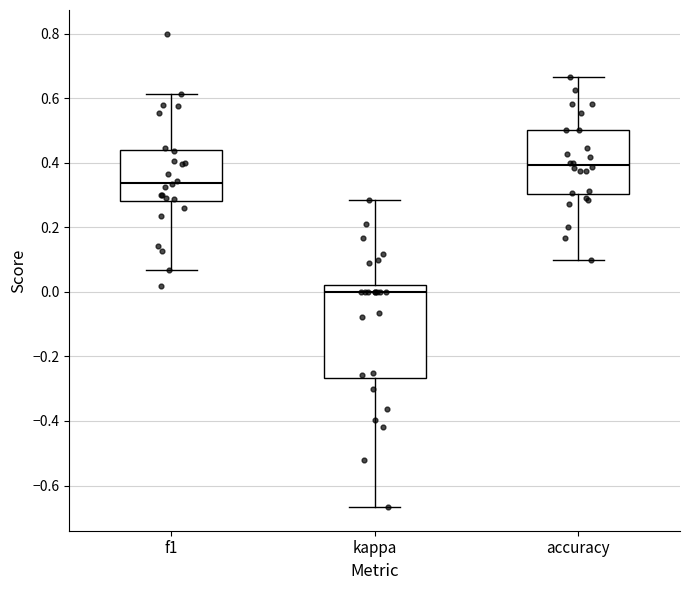

Reading left to right, read every box against the y-axis: the position of its median line, the range the box covers, and the ends of its whiskers. The values are not printed on the chart, so give them approximately, as read against the axis.

f1: median 0.34, box 0.28 to 0.44, whiskers 0.06 to 0.62
kappa: median 0.00, box -0.26 to 0.02, whiskers -0.66 to 0.28
accuracy: median 0.40, box 0.30 to 0.50, whiskers 0.10 to 0.66